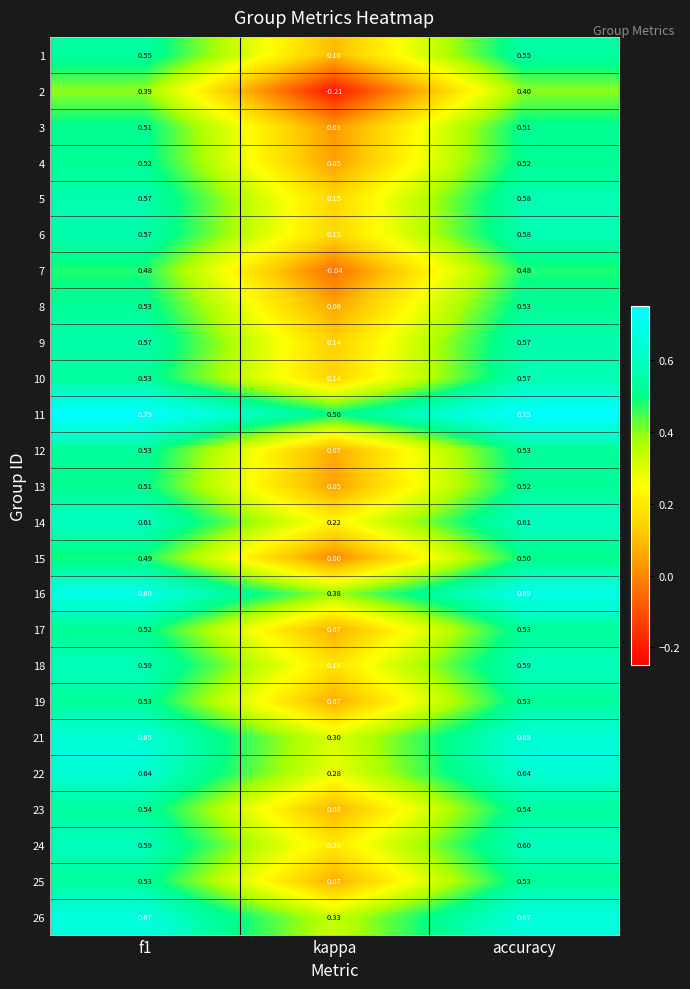

At which label is 21 closest to 0?

kappa